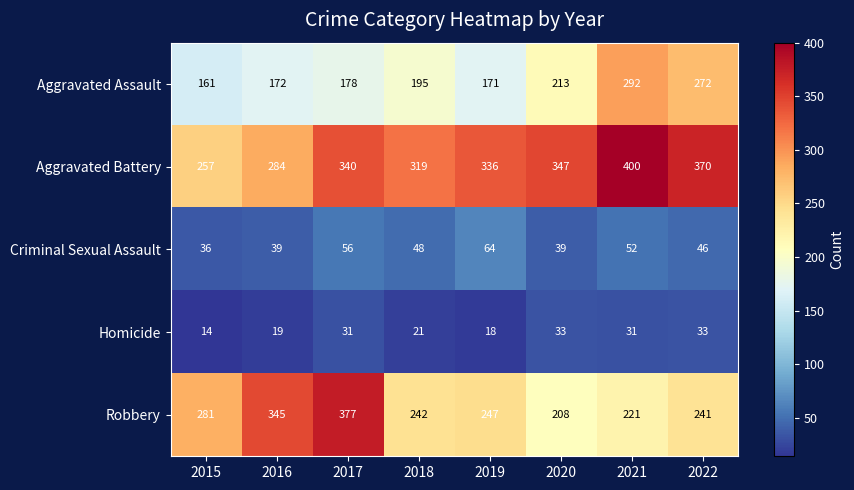

Rank the series by their maximum value, from lowest to highest.

Homicide, Criminal Sexual Assault, Aggravated Assault, Robbery, Aggravated Battery